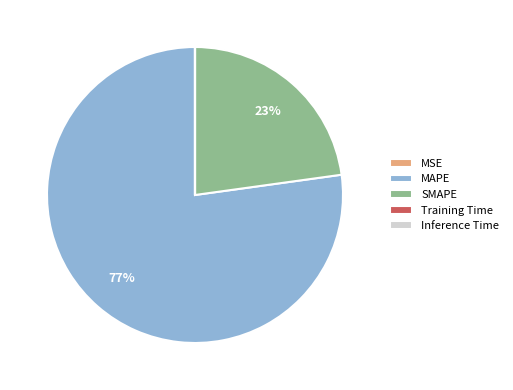

True or false: MAPE accounts for 77% of the total.

True